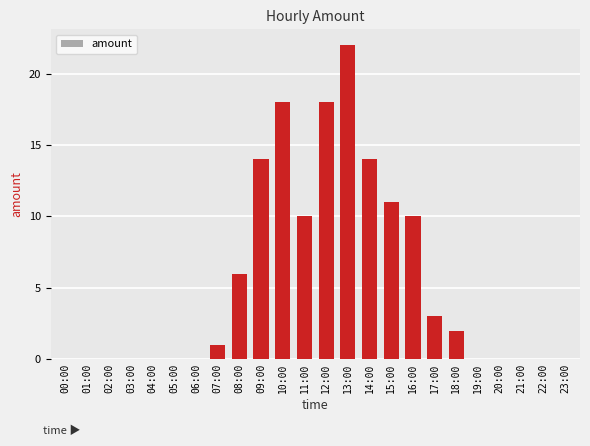

What is the sum of all values?

129